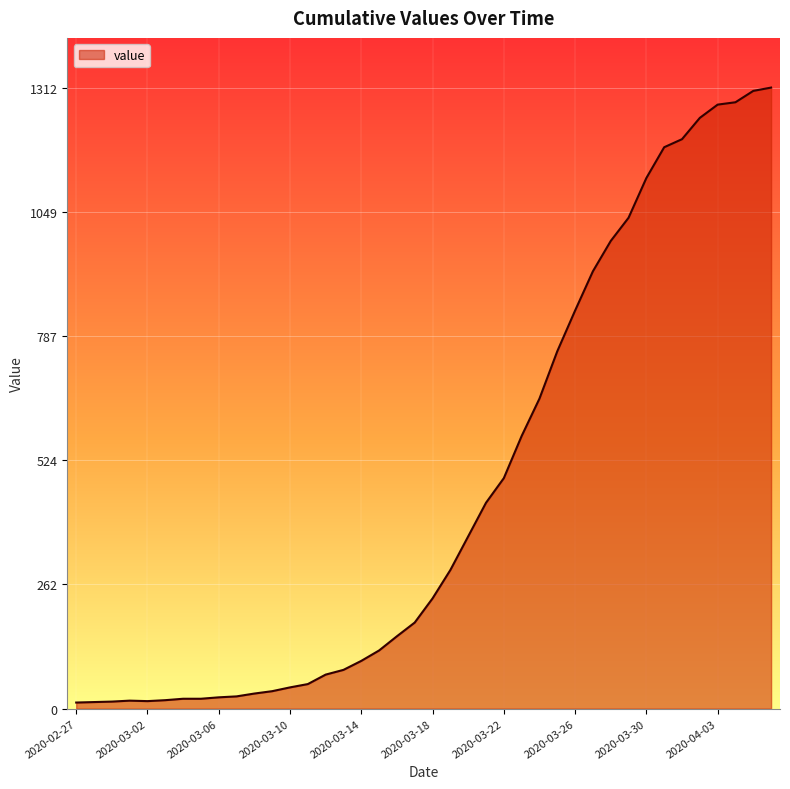

What is the difference between the maximum and minimum values?

1299